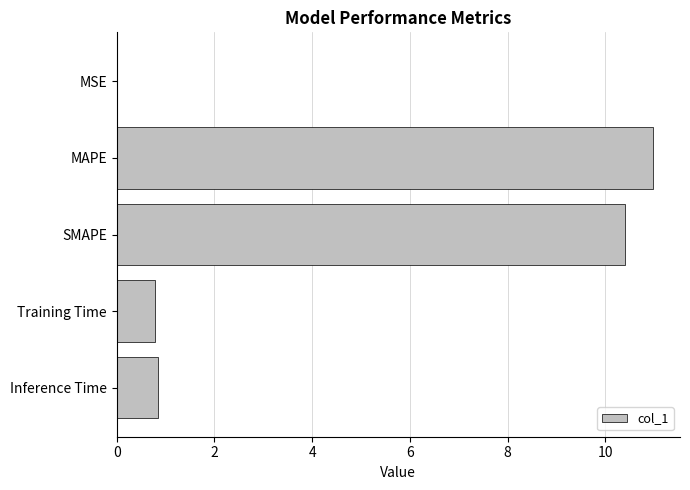

What is the sum of all values?

23.0